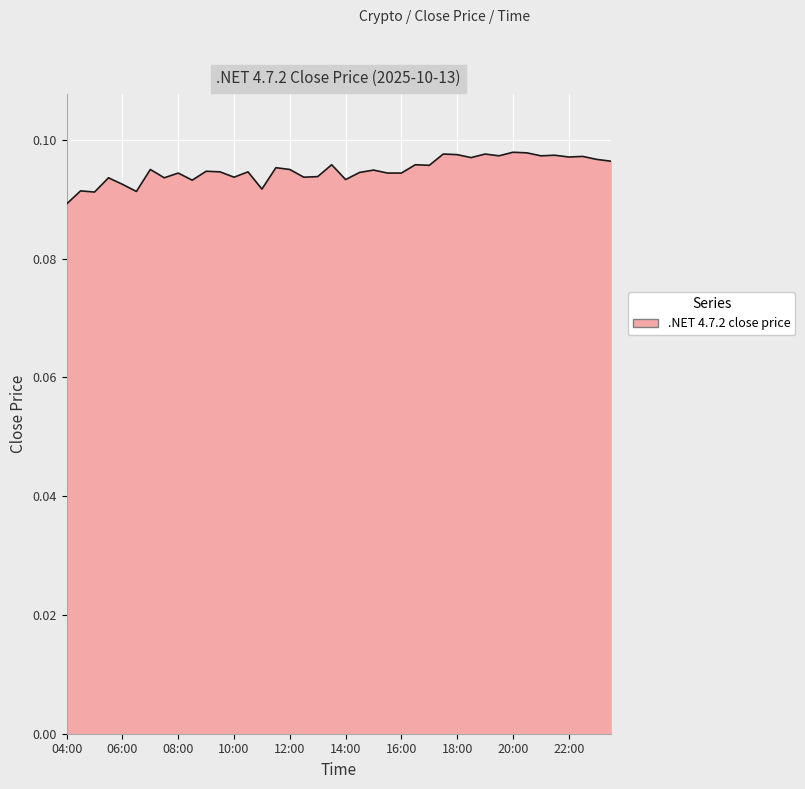

Does the chart display data point markers on the line(s)?

No